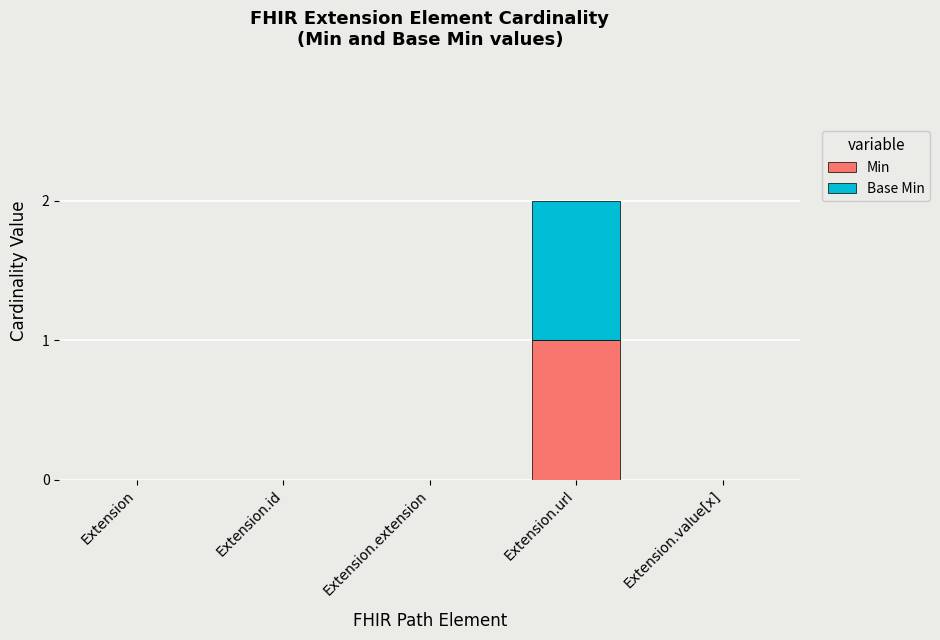

At which category is the sum across all series the highest?

Extension.url